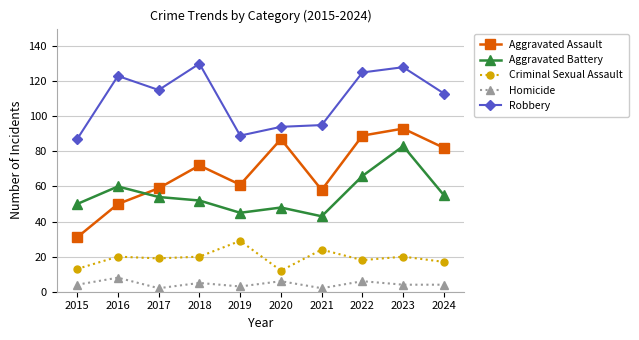

True or false: Criminal Sexual Assault and Homicide intersect in this chart.

False